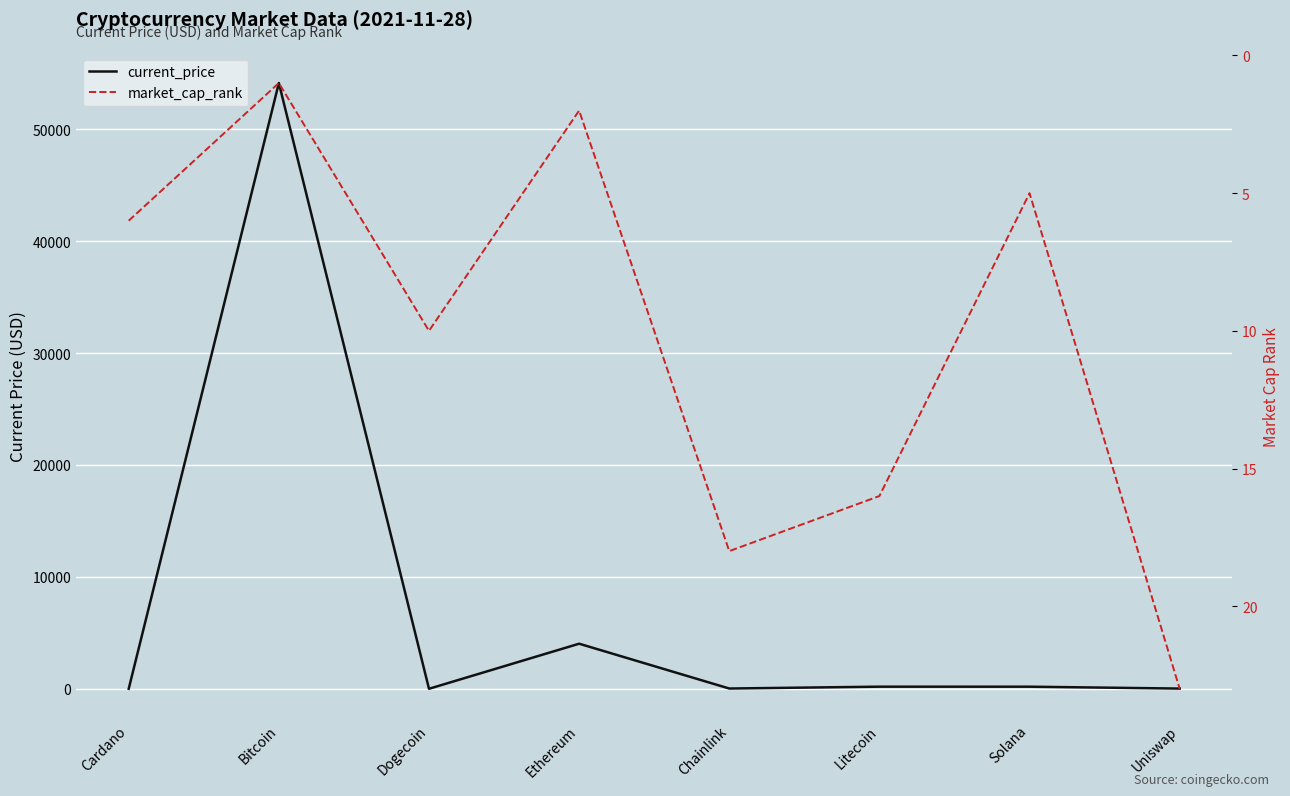

What position from the left is Litecoin?

6